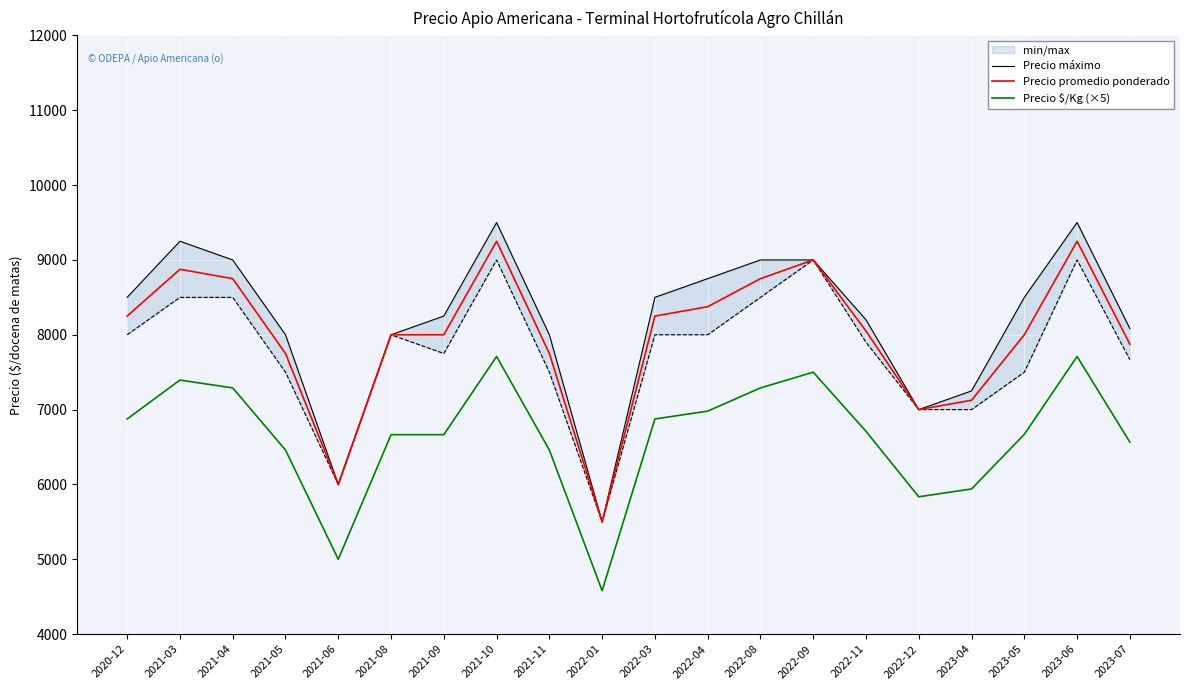

How many values in the Precio $/Kg (×5) series are below 6710?

10